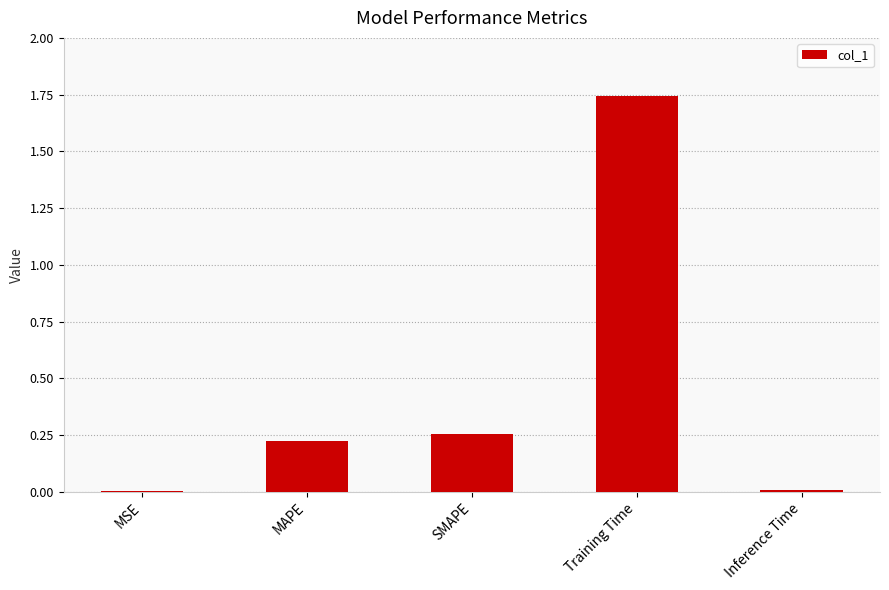

Which label corresponds to the largest value in the chart?

Training Time